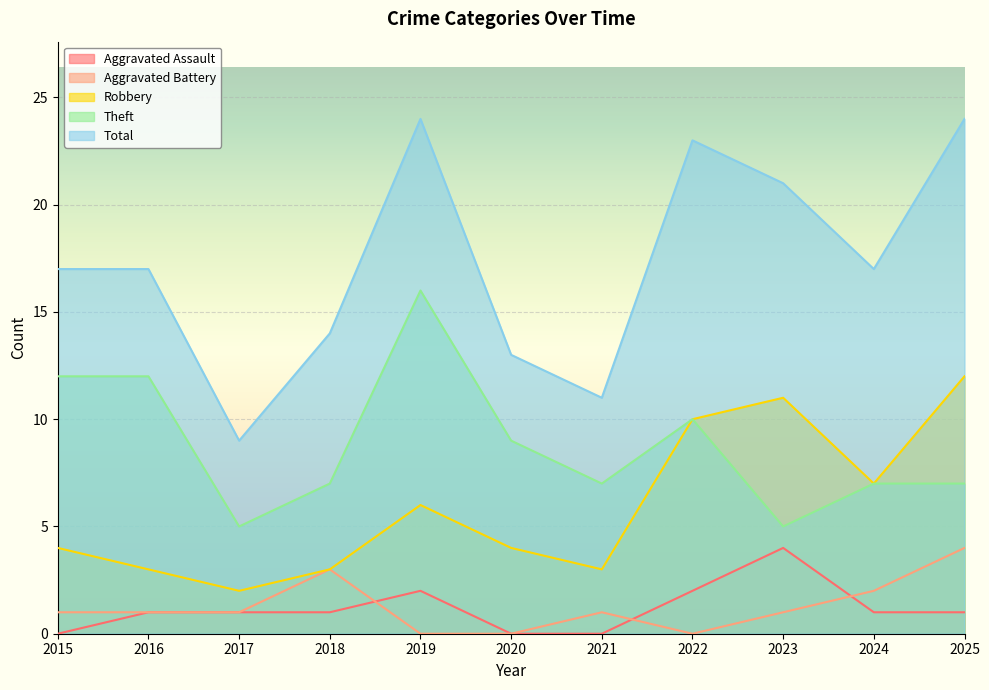

Rank the categories by Robbery value from lowest to highest.

2017, 2016, 2018, 2021, 2015, 2020, 2019, 2024, 2022, 2023, 2025